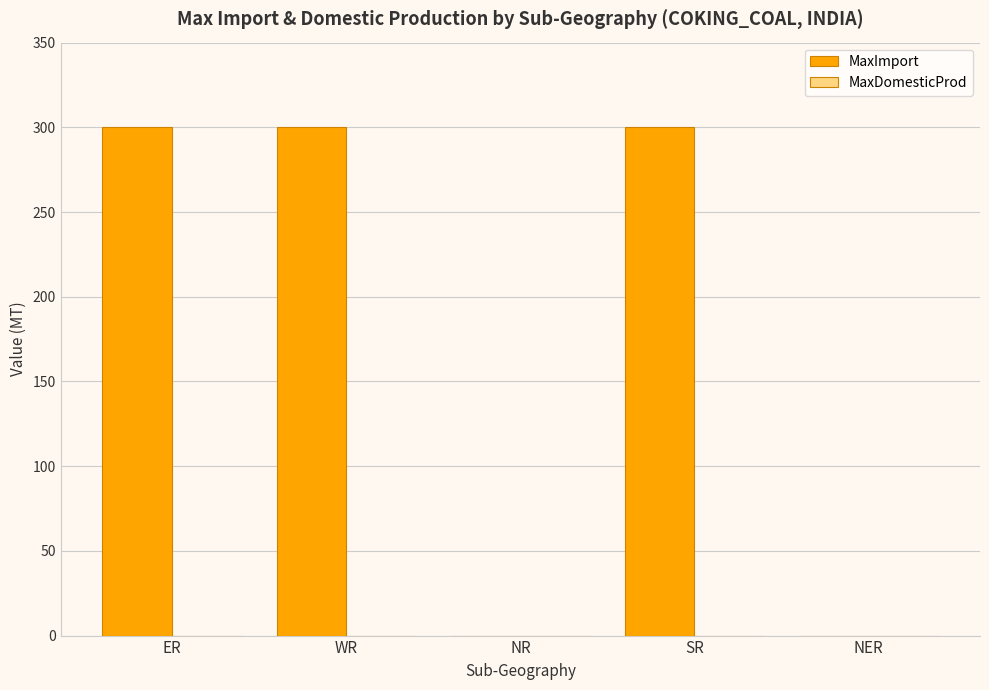

Between NER and WR, which is larger?

WR